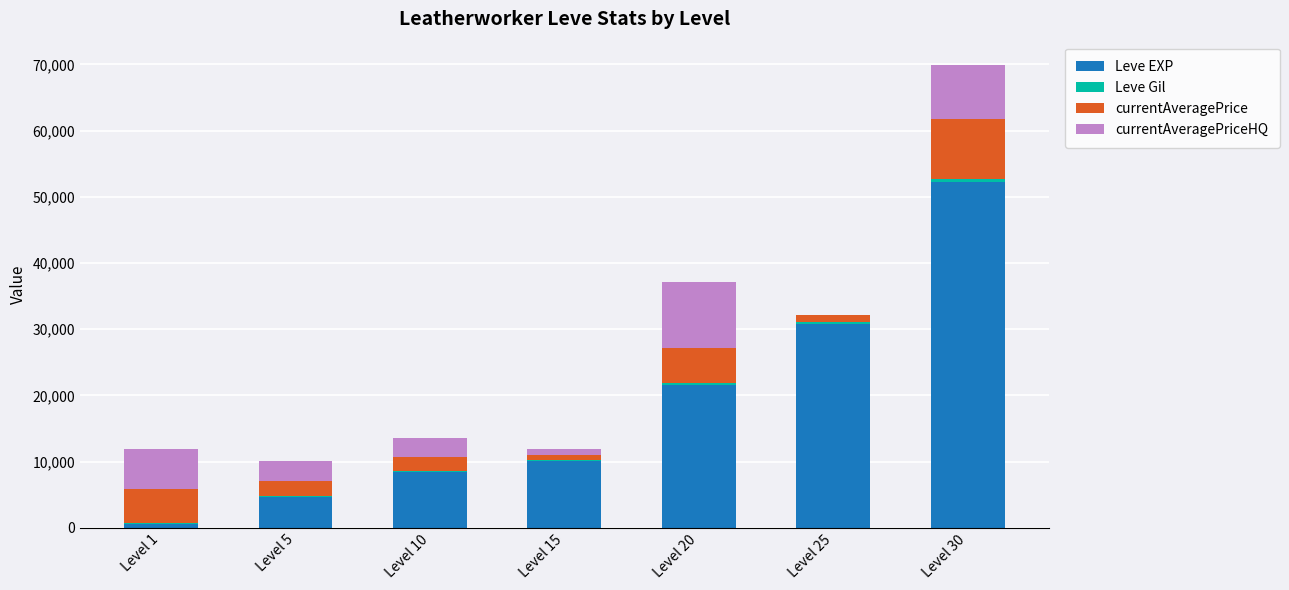

Are the bars grouped side by side (vs. stacked)?

No